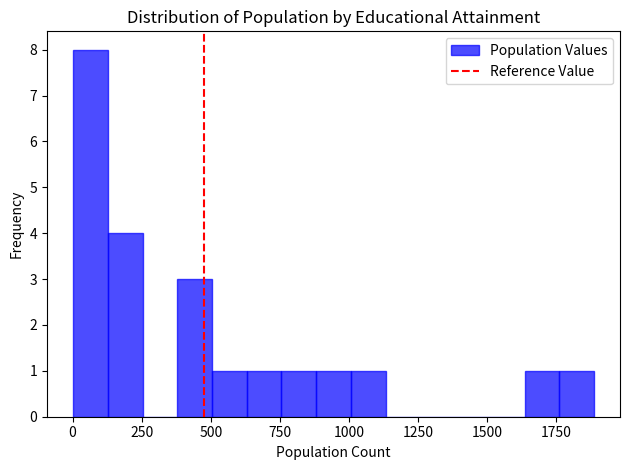

Read against the x-axis, roughly where is the centre of the tallest bar?

50